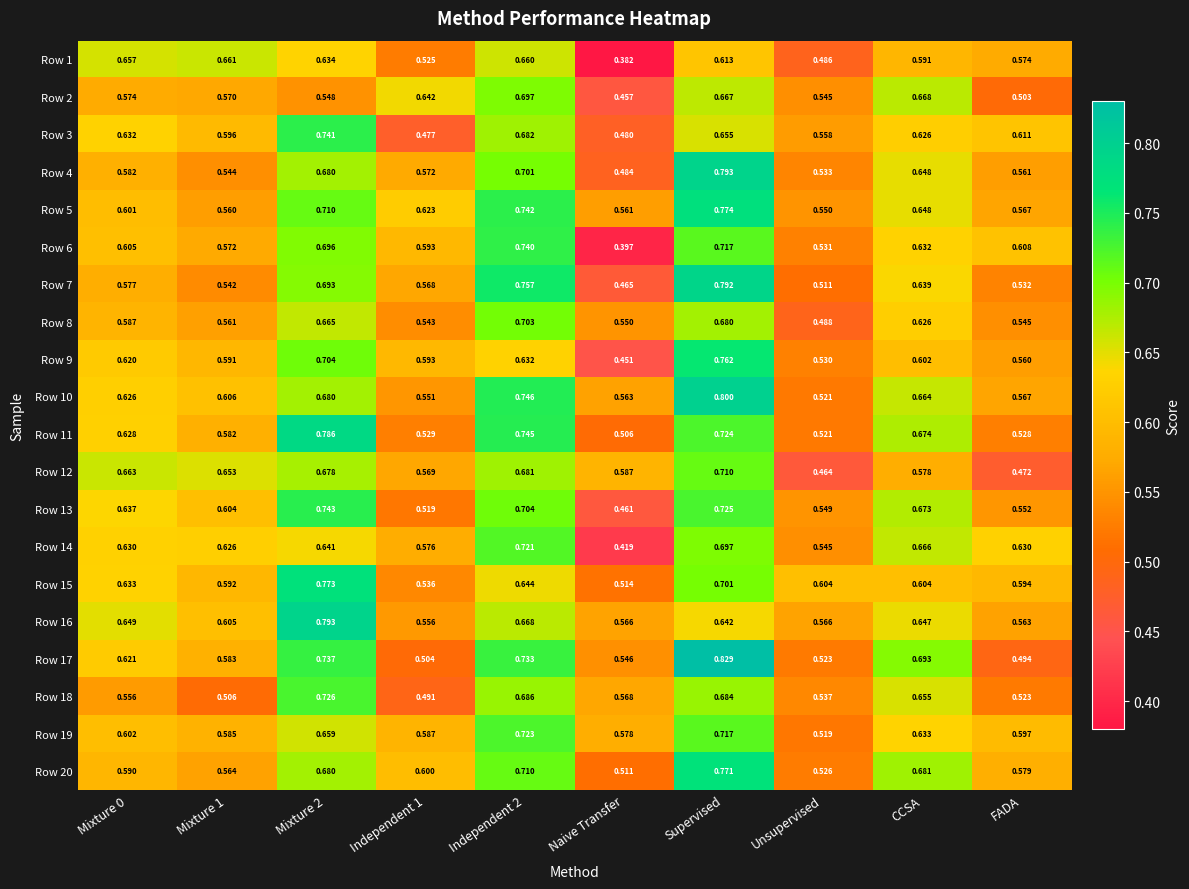

At which category does the chart reach its minimum across all series?

Naive Transfer